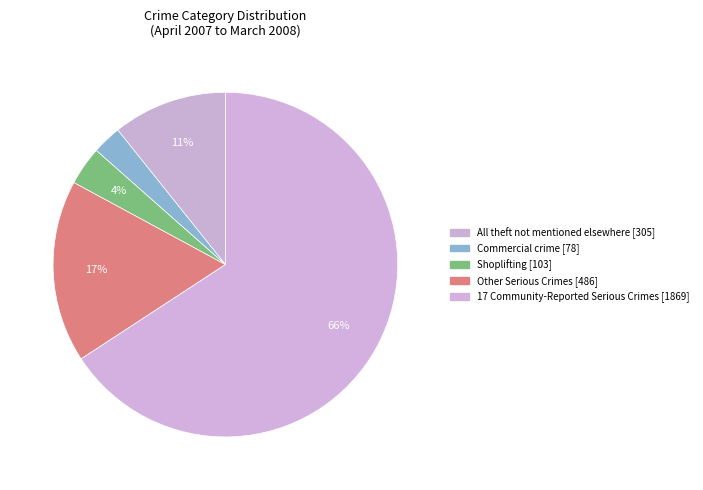

Is the sum of Other Serious Crimes and All theft not mentioned elsewhere greater than half?

No